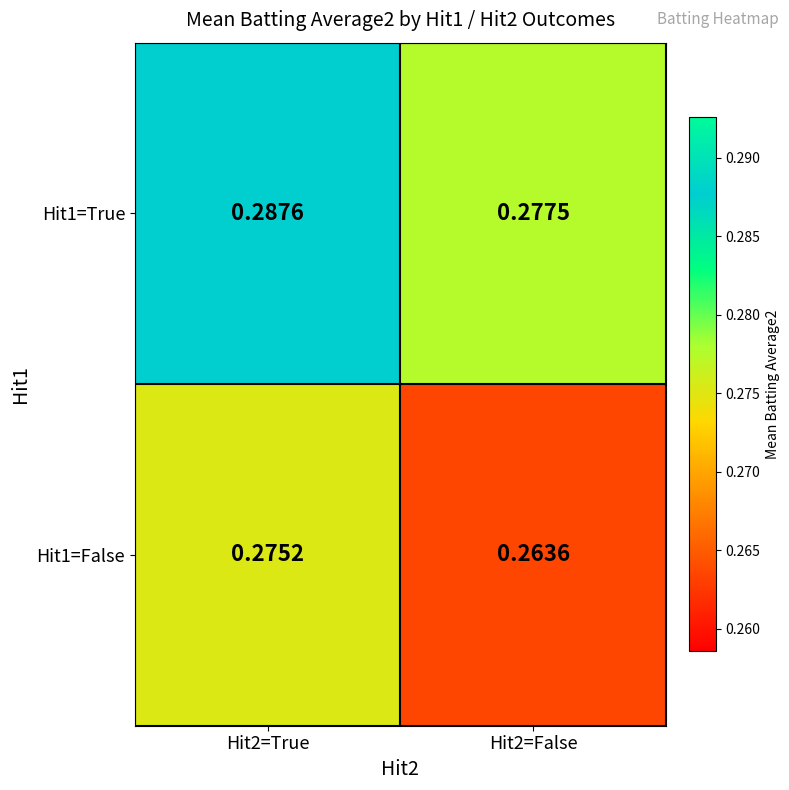

Is the value of Hit1=True at Hit2=False greater than the value of Hit1=False at Hit2=False?

Yes